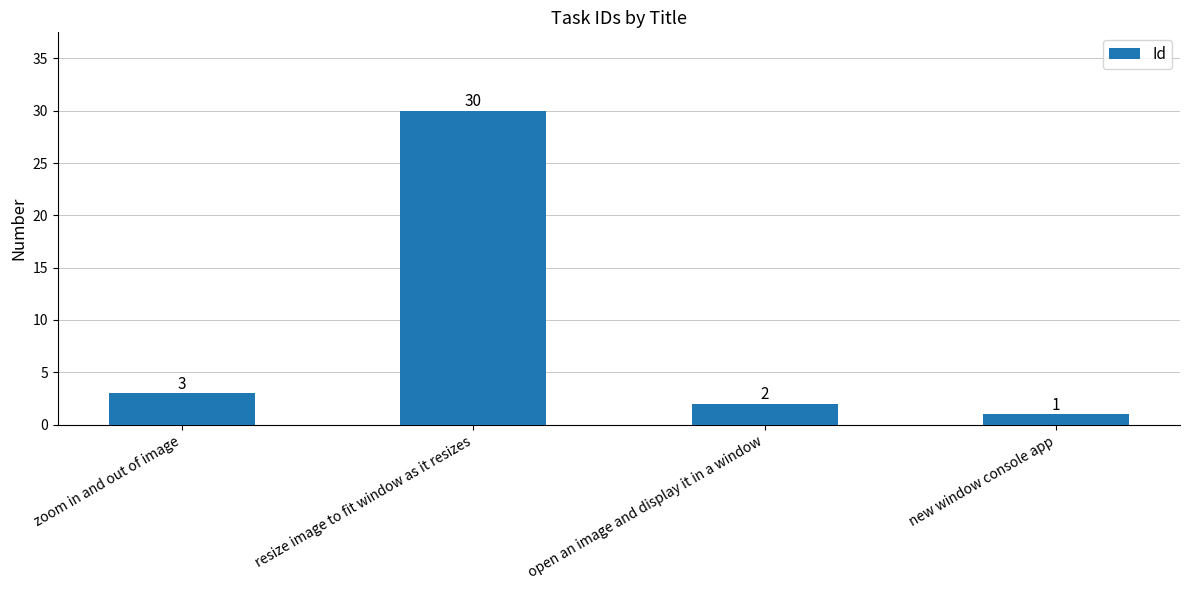

What position from the right is resize image to fit window as it resizes?

3